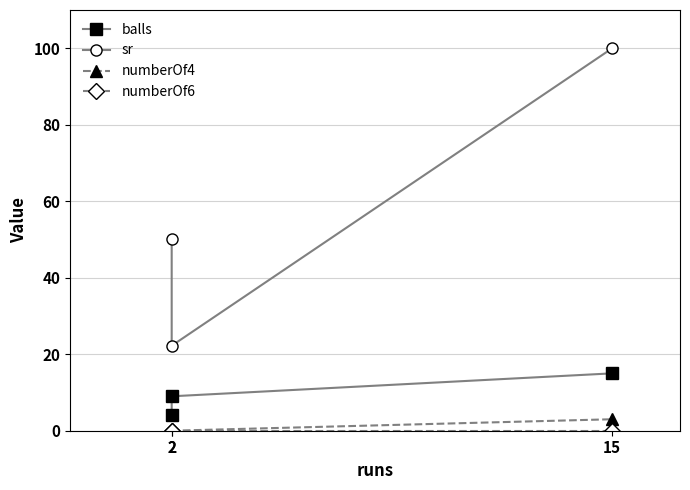

What is the greatest value displayed?

100.0